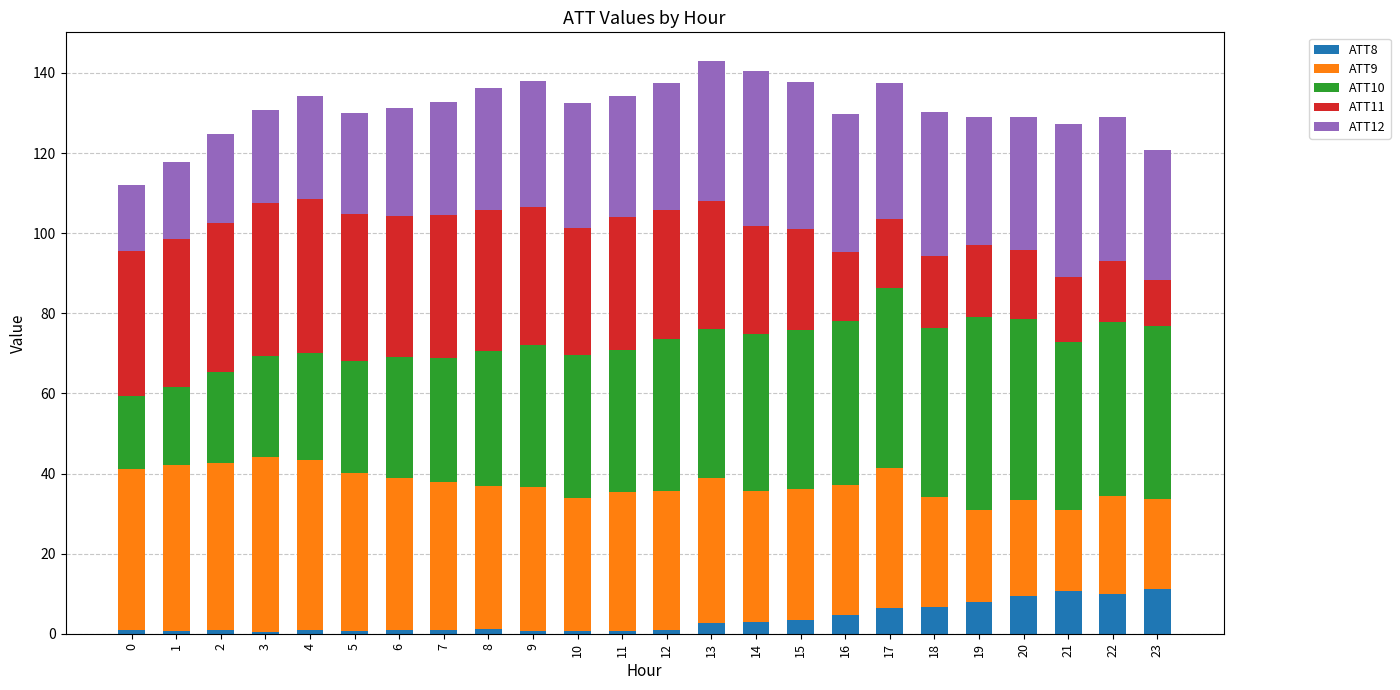

What are all the series names shown in the legend?

ATT8, ATT9, ATT10, ATT11, ATT12